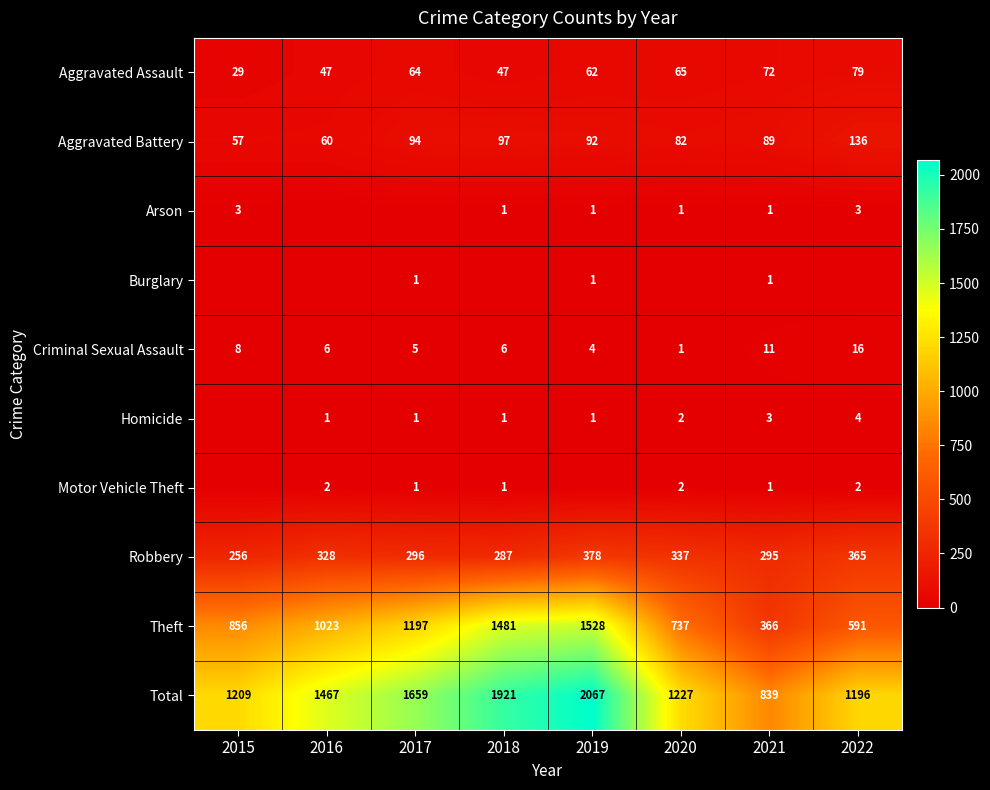

What is the total value across all series at 2020?

2454